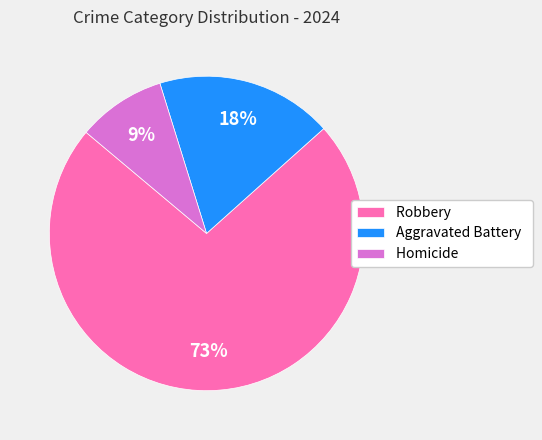

To the nearest percent, what is the combined percentage of Homicide and Aggravated Battery?

27%